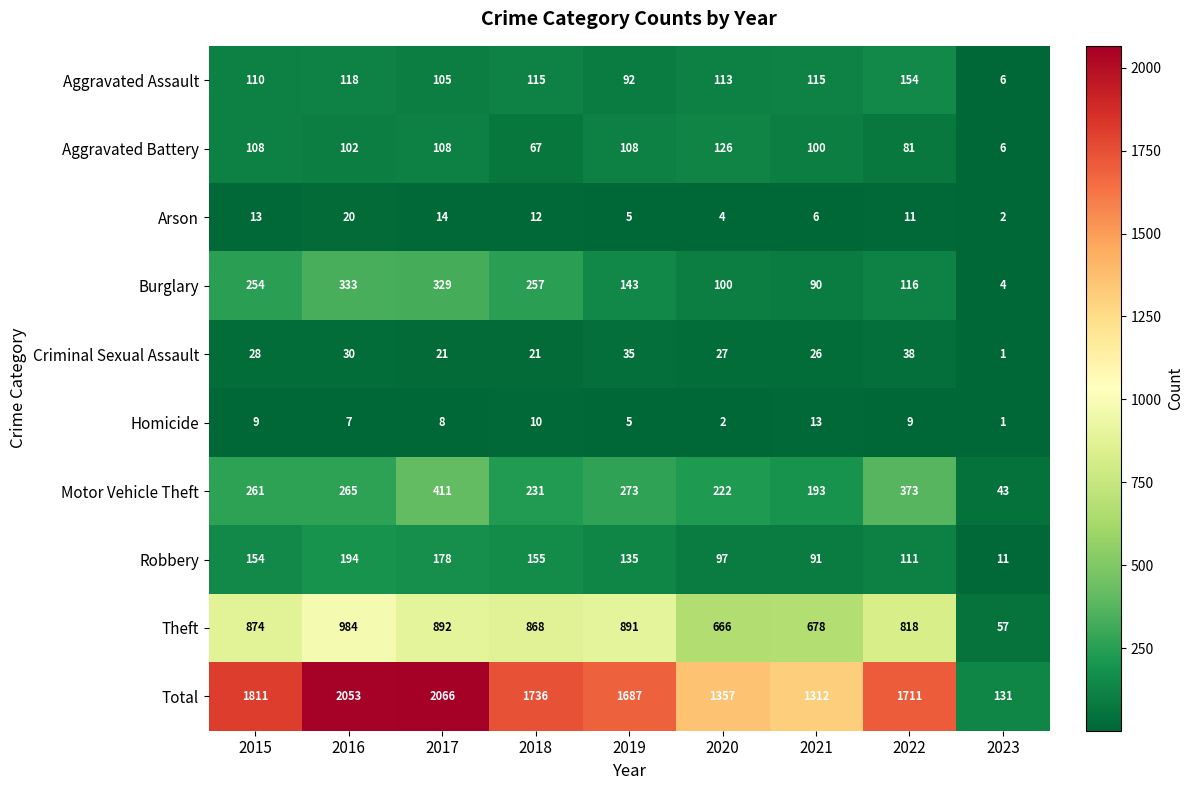

Which category has the highest value across all series?

2017